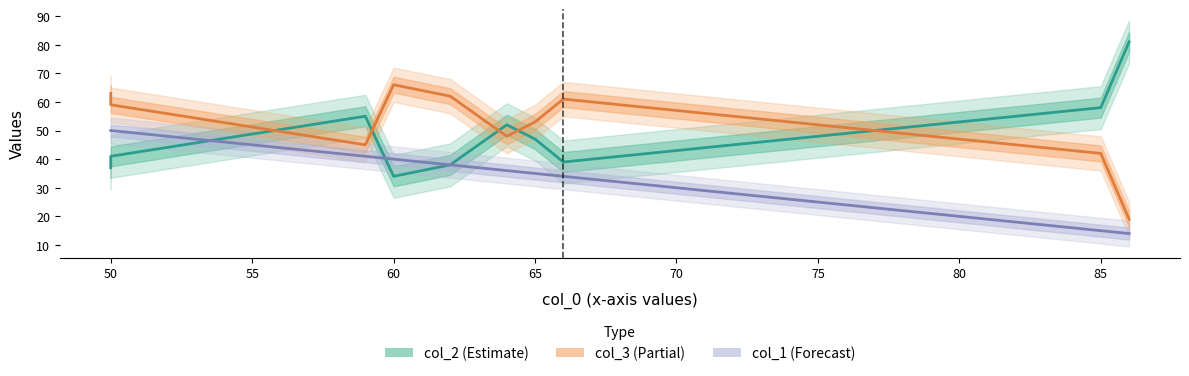

What is the maximum value for col_2?

81